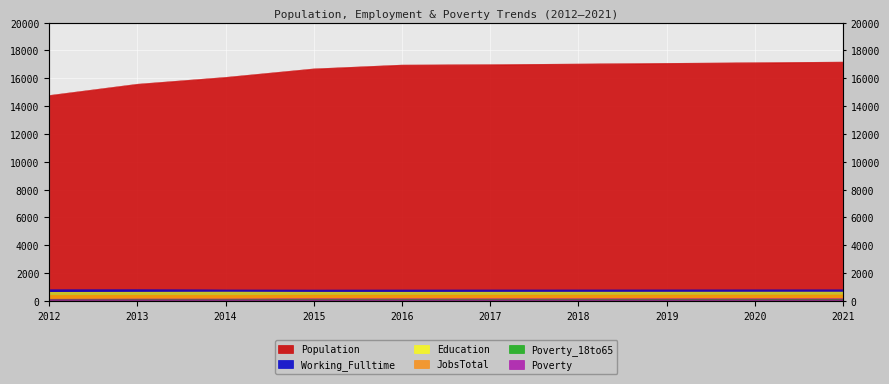

What is the spread (max minus min) of values at 2020?

17014